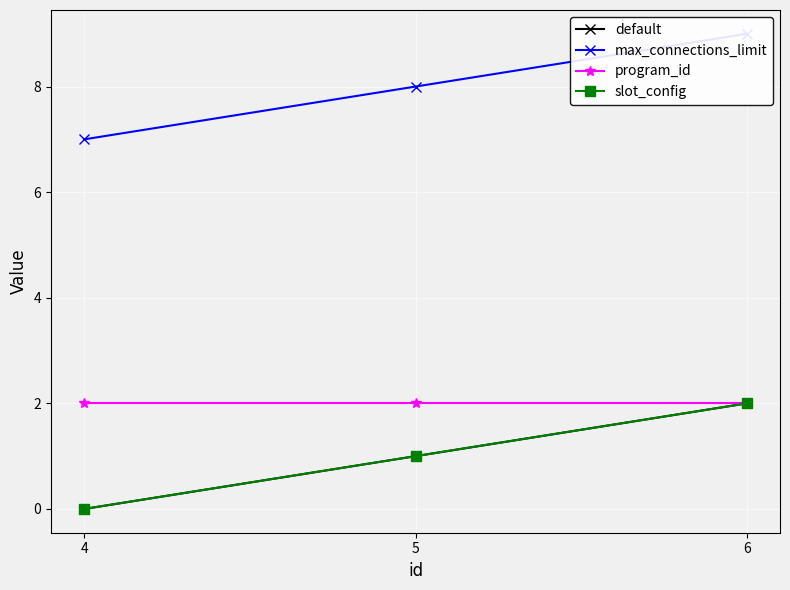

Which series has the largest range (max minus min)?

default